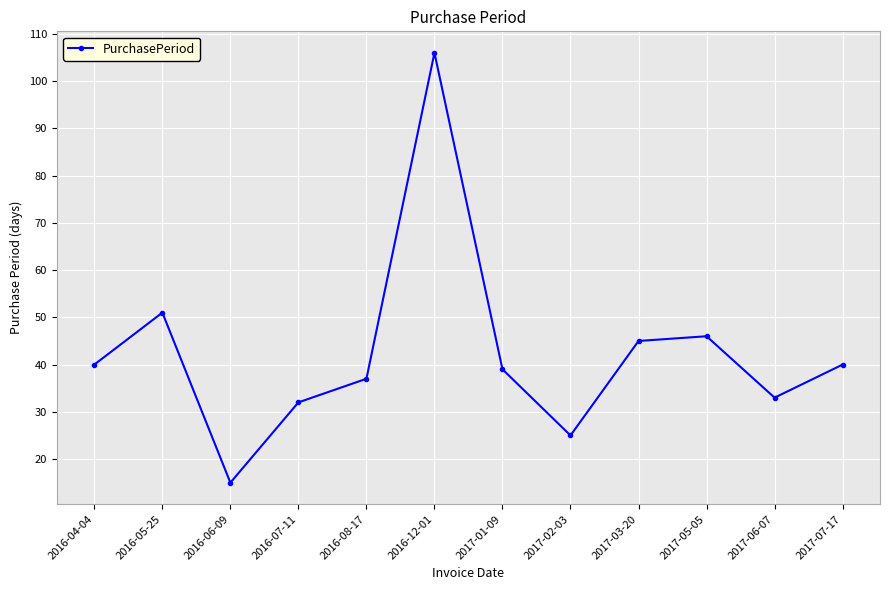

How many lines are shown in the chart?

1